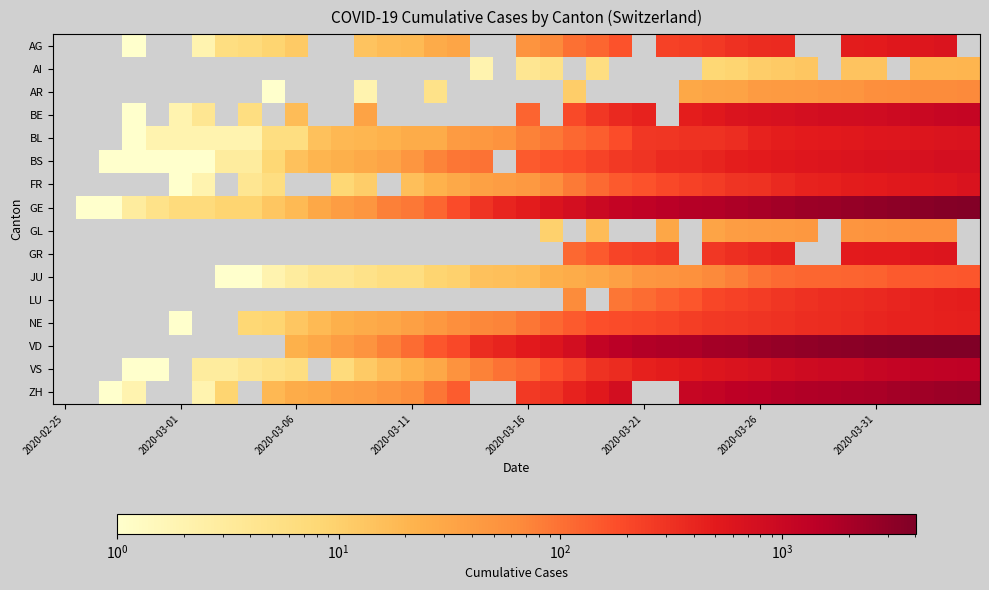

What is the minimum value shown in the chart?

1.0